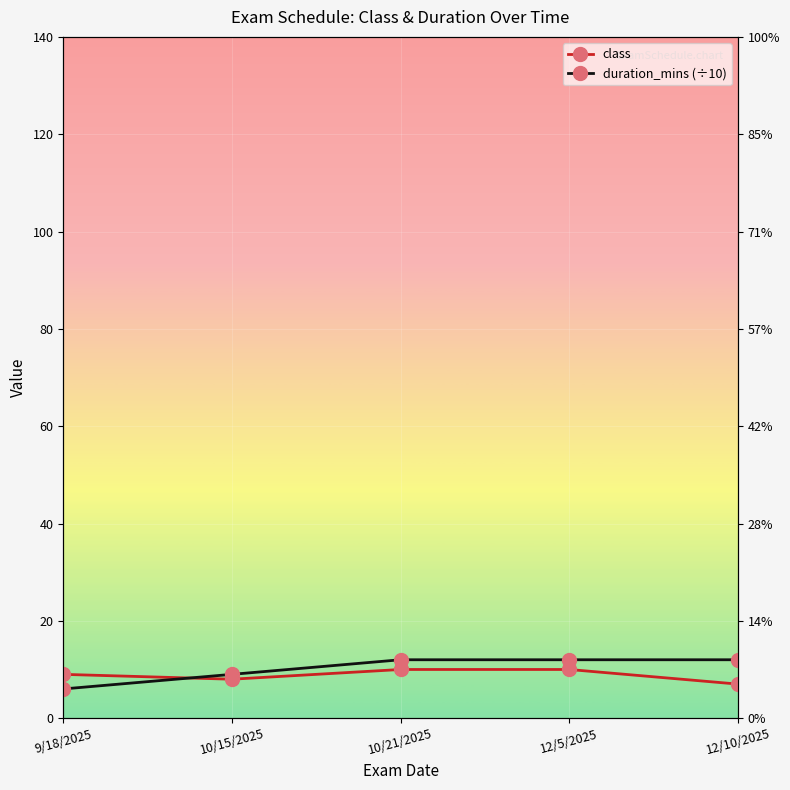

What position from the right is 12/5/2025?

2